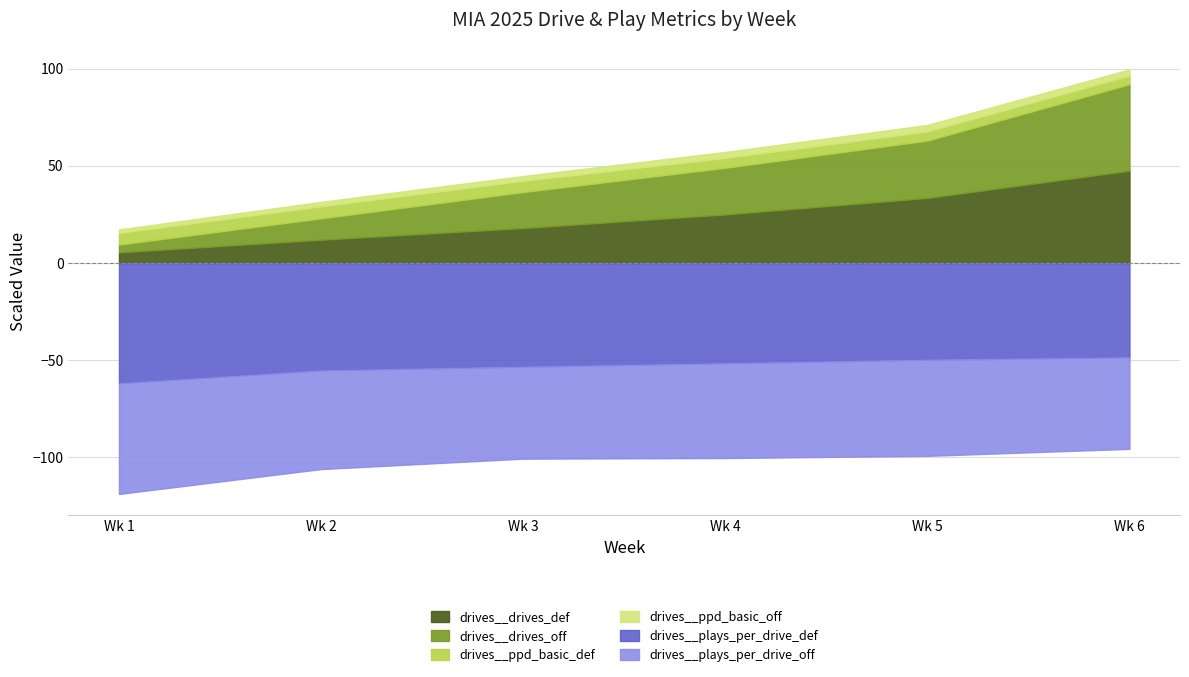

True or false: drives__plays_per_drive_def has more than 1 points higher than both neighbors.

False